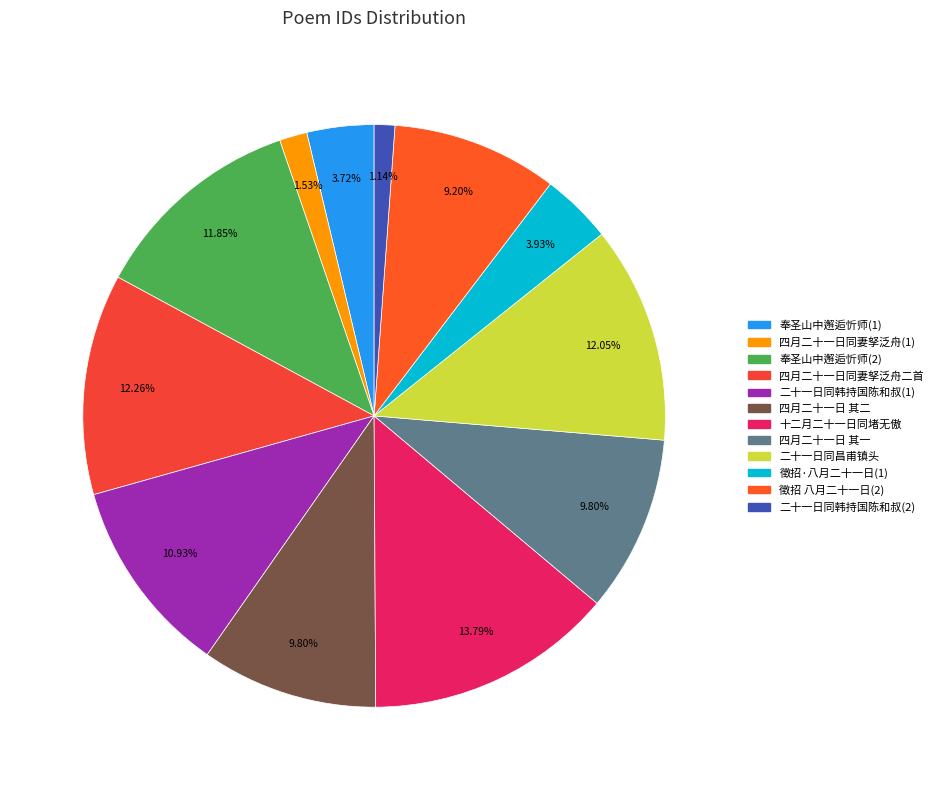

To the nearest percent, what is the average slice percentage?

8%